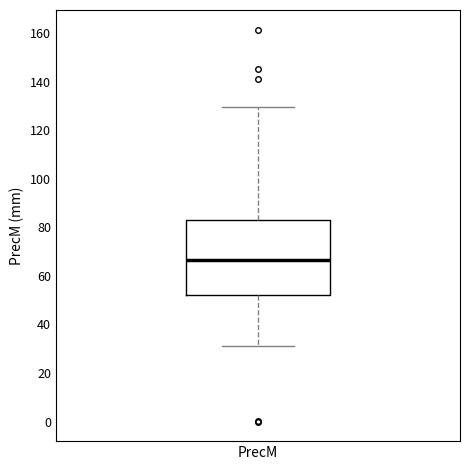

Transcribe this box plot: give where the median line is, the range the box spans, and where the two whiskers end, as read against the y-axis. The values are not printed on the chart, so give them approximately, as read against the axis.

median 66, box 52 to 84, whiskers 32 to 130